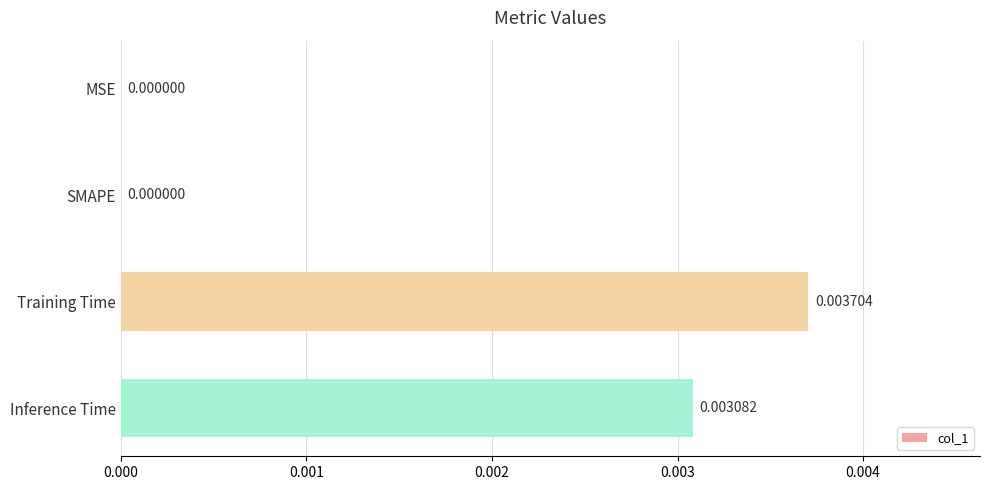

At which category does the chart reach its peak across all series?

Training Time